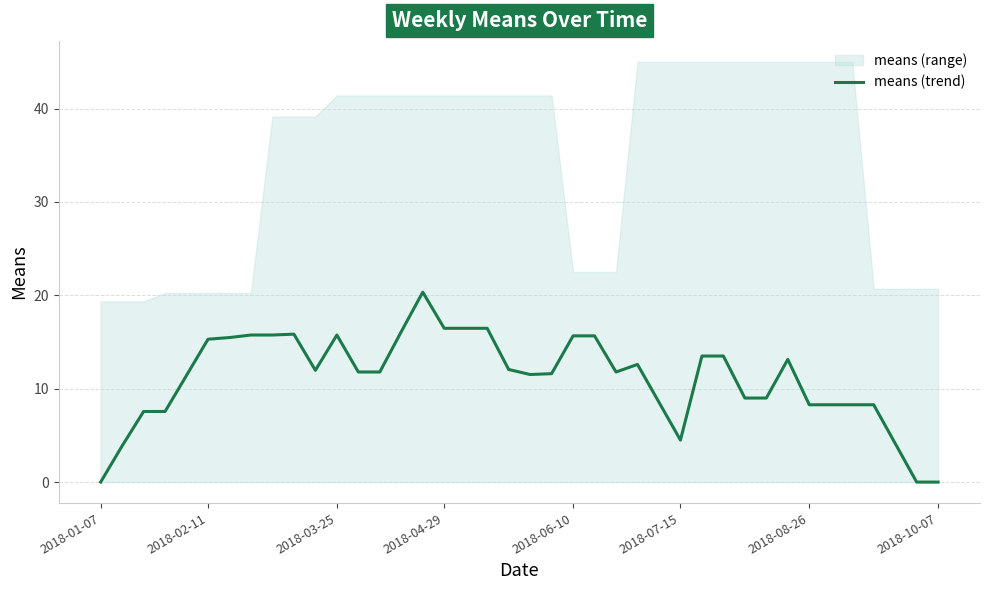

The value of means (trend) at 2018-06-10 is 8.7. True or false?

False